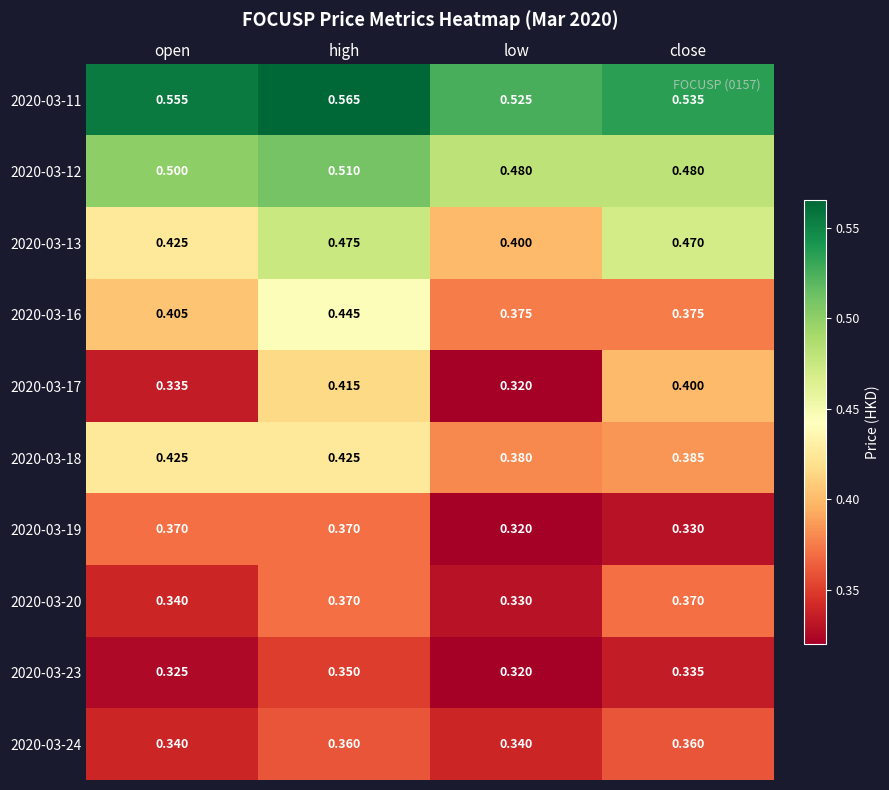

Which category has the lowest value across all series?

low